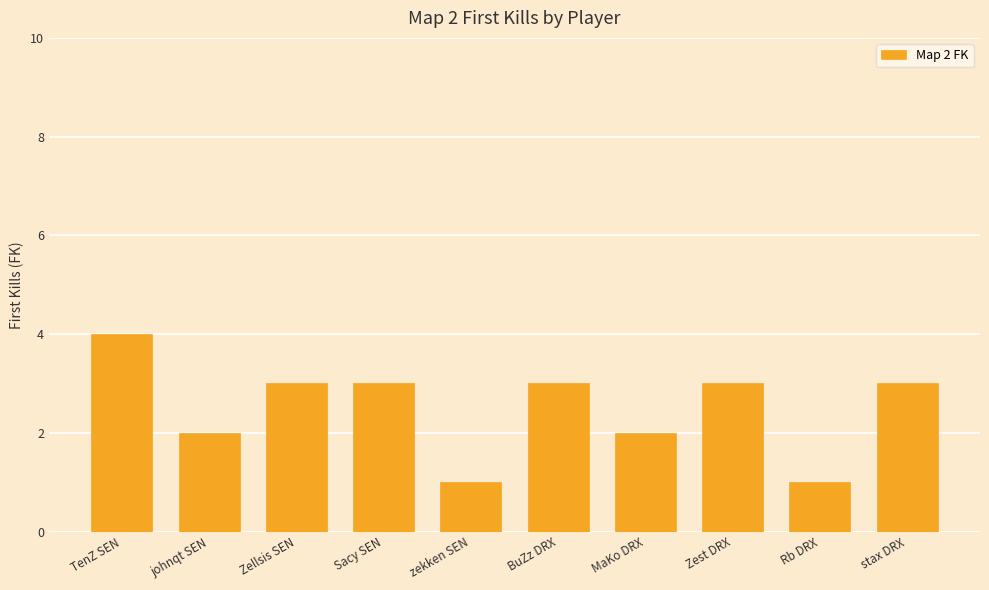

Reading left to right, extract all data points from this chart.

4	2	3	3	1	3	2	3	1	3